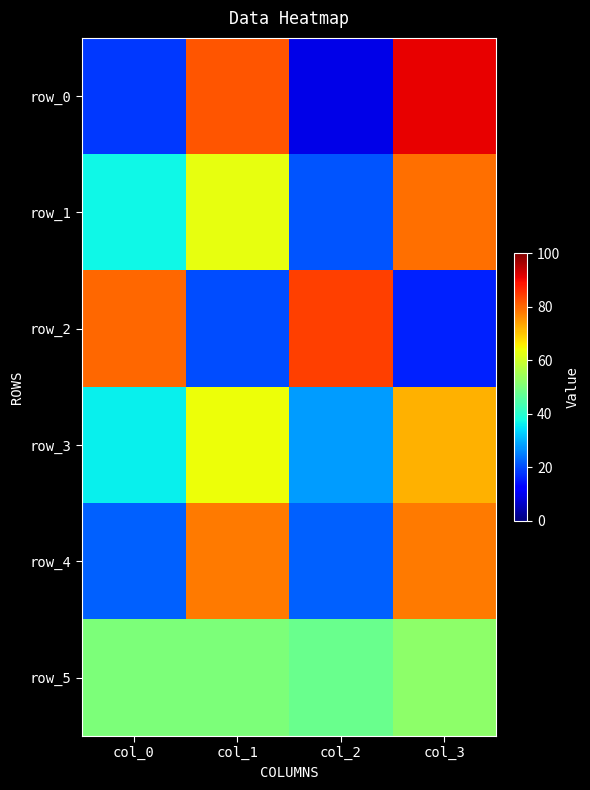

List the labels in order of row_5 value, largest first.

col_3, col_0, col_1, col_2